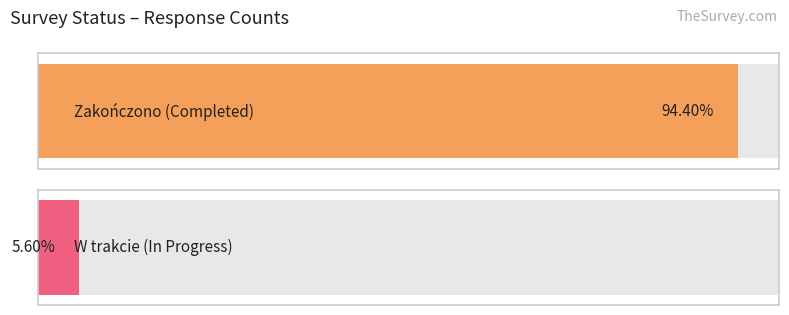

Rank the series at Zakończono from highest to lowest value.

Zakończono, W trakcie